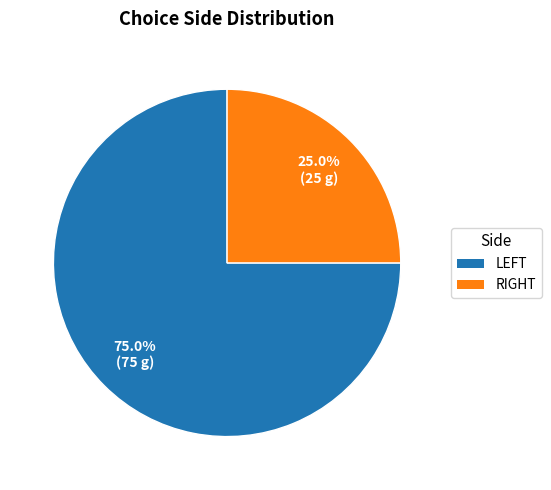

Rank the categories by value from highest to lowest.

LEFT, RIGHT